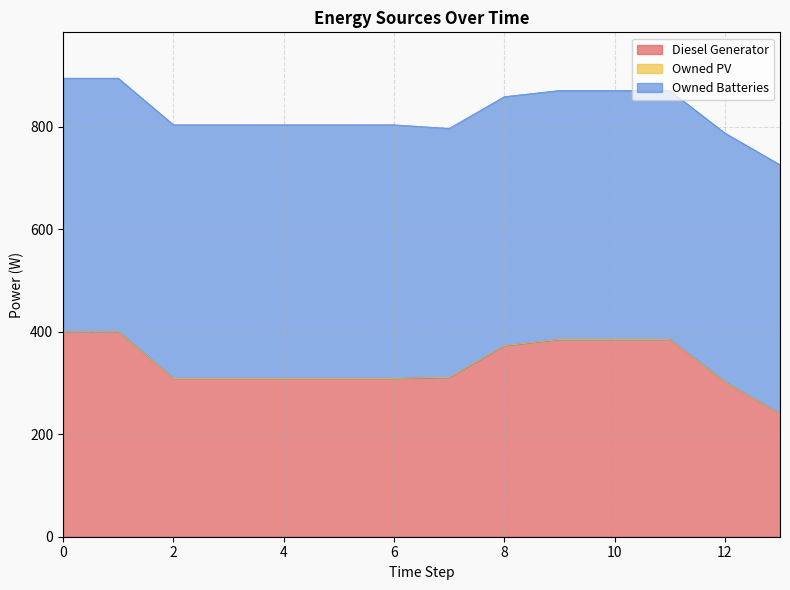

List the series in order of their overall mean, highest first.

Owned Batteries, Diesel Generator, Owned PV